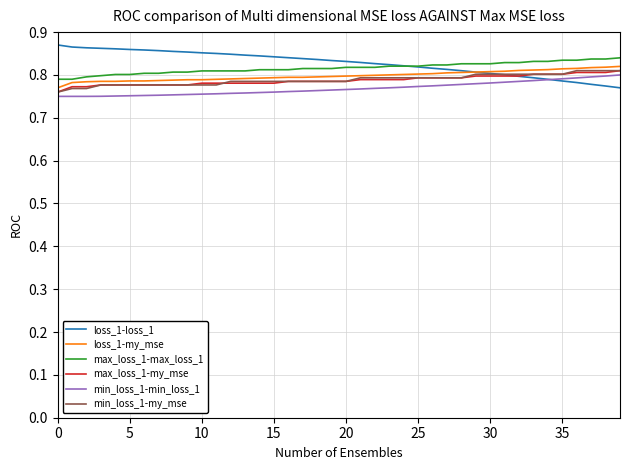

True or false: min_loss_1-min_loss_1 and max_loss_1-max_loss_1 cross at least once.

False